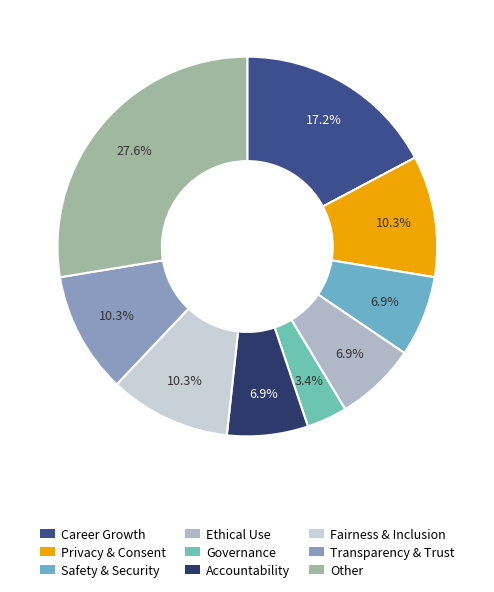

What is the largest slice in the pie chart?

Other